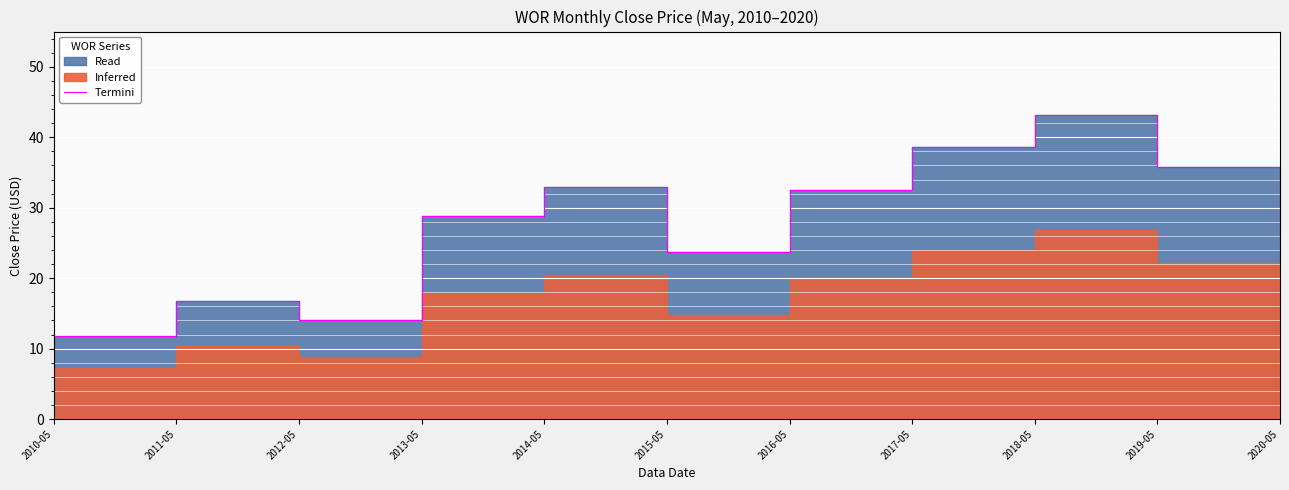

What is the difference between the values at 2013-05 and 2010-05?

17.0